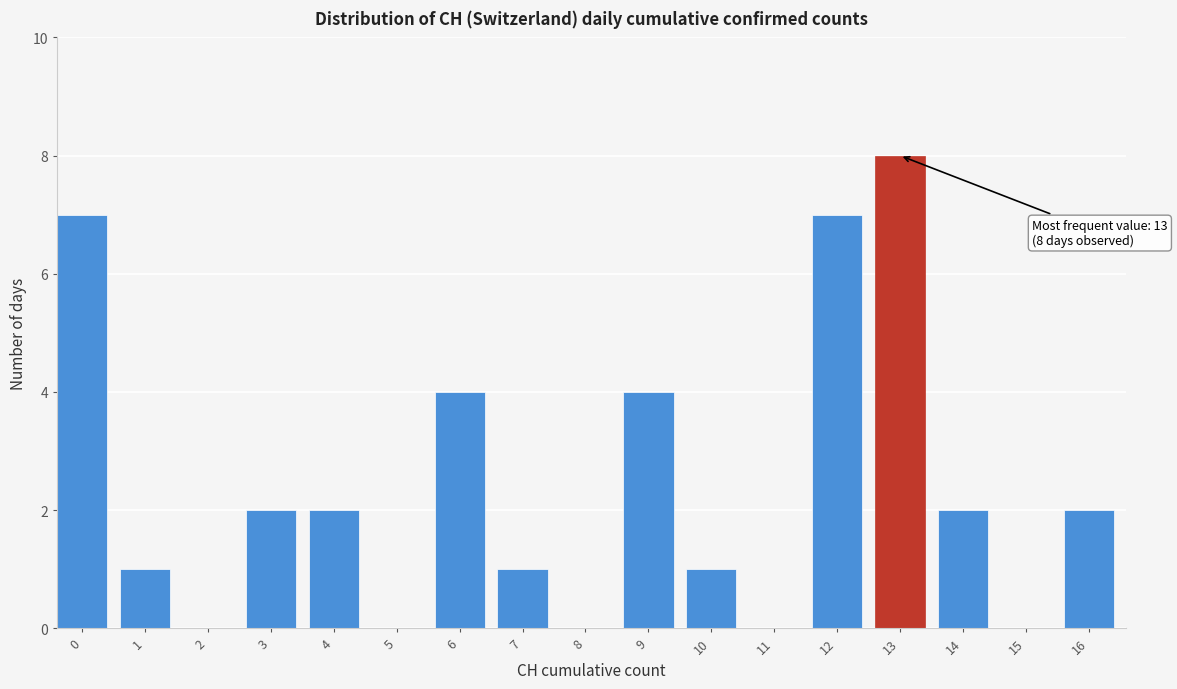

Reading right to left, what are all the values shown in this chart?

16=2	15=0	14=2	13=8	12=7	11=0	10=1	9=4	8=0	7=1	6=4	5=0	4=2	3=2	2=0	1=1	0=7